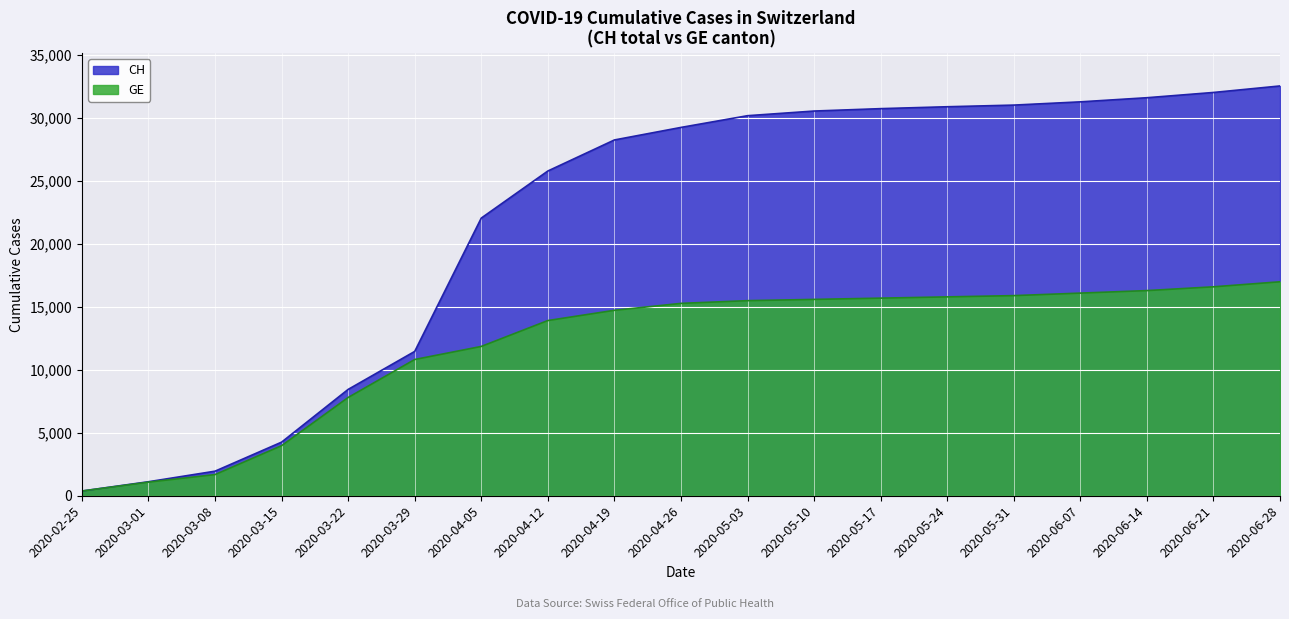

What is the spread (max minus min) of values at 2020-06-14?

15324